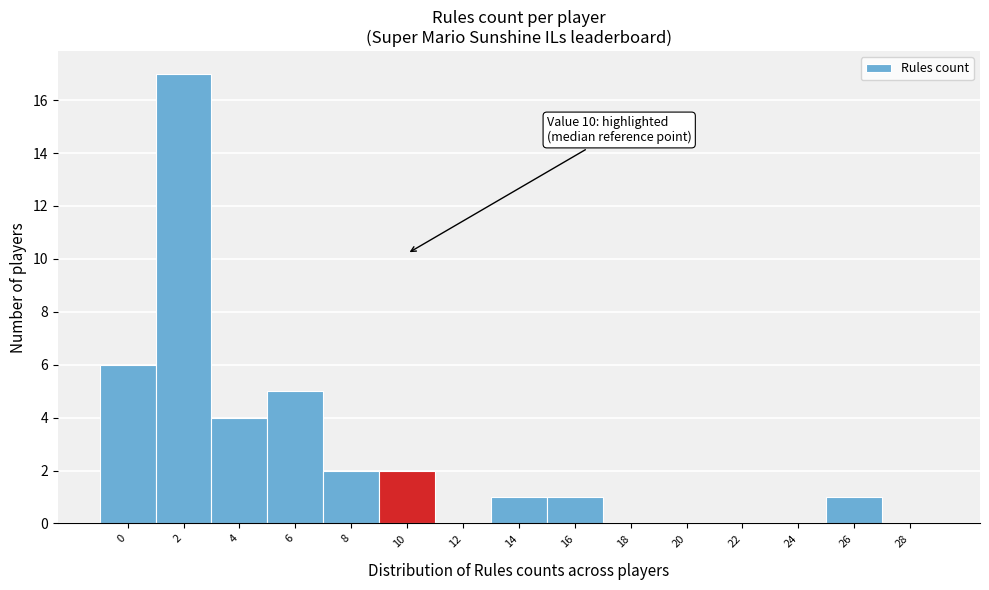

Reading left to right, extract all data points from this chart.

0=6	2=17	4=4	6=5	8=2	10=2	12=0	14=1	16=1	18=0	20=0	22=0	24=0	26=1	28=0